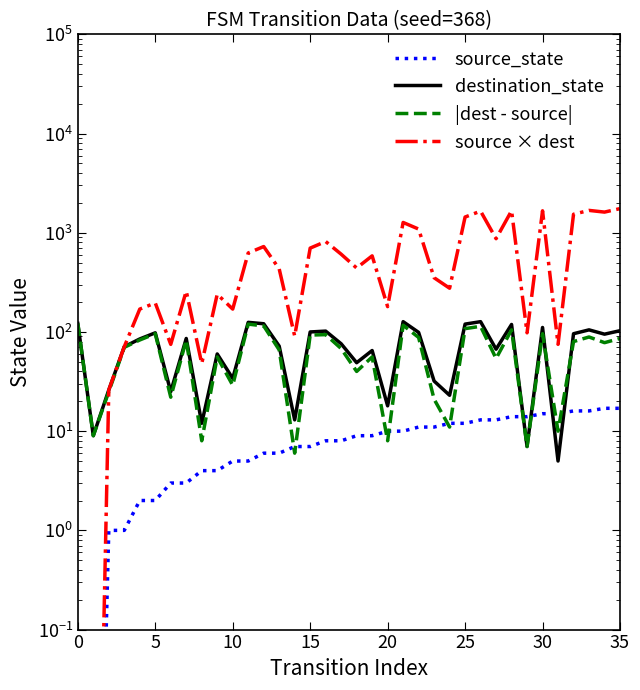

How many data points does each series have?

36